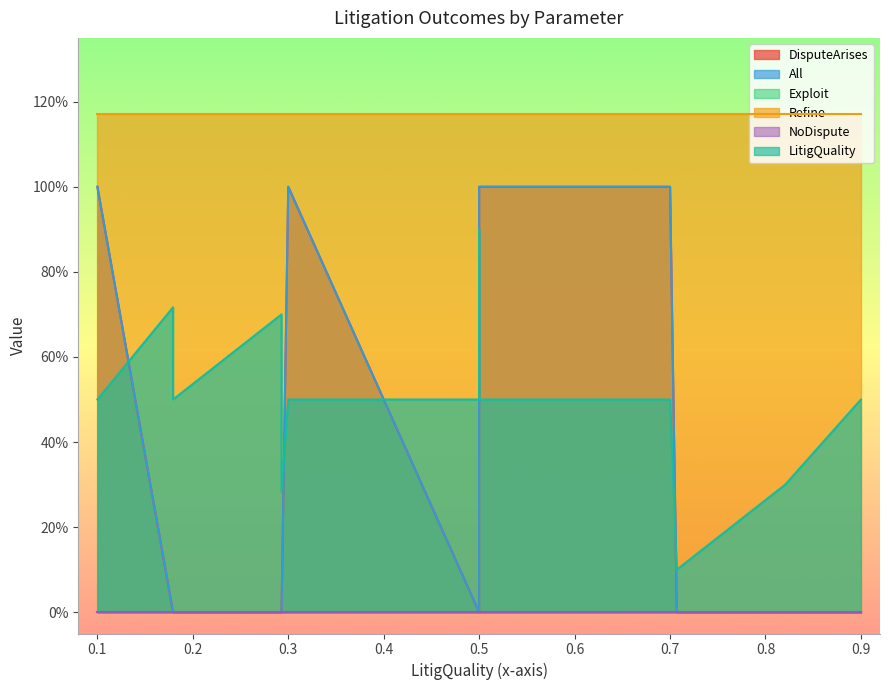

What is the highest value of the All series?

1.0